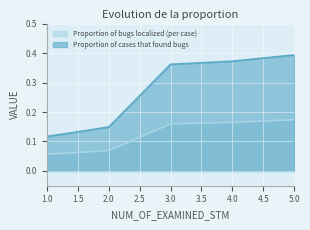

What are all the series names shown in the legend?

Proportion of bugs localized (per case), Proportion of cases that found bugs